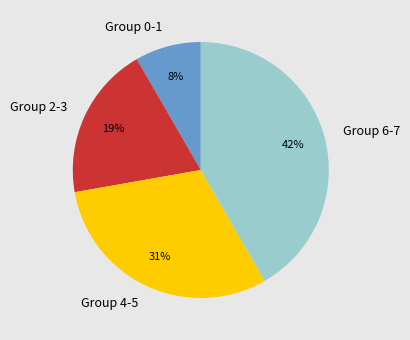

What is the ratio of the value at Group 2-3 to the value at Group 4-5?

0.6